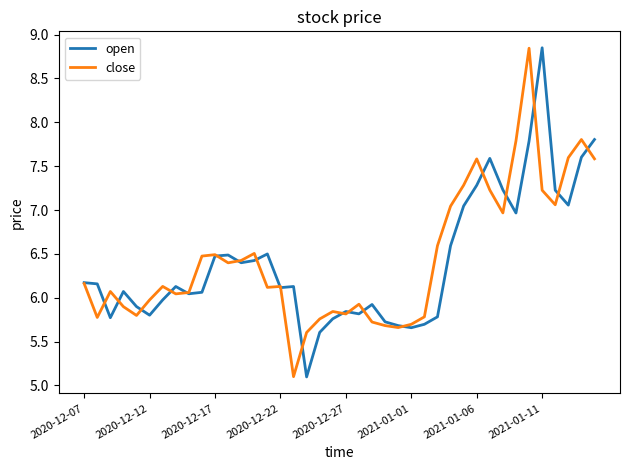

Which series has the largest range (max minus min)?

open